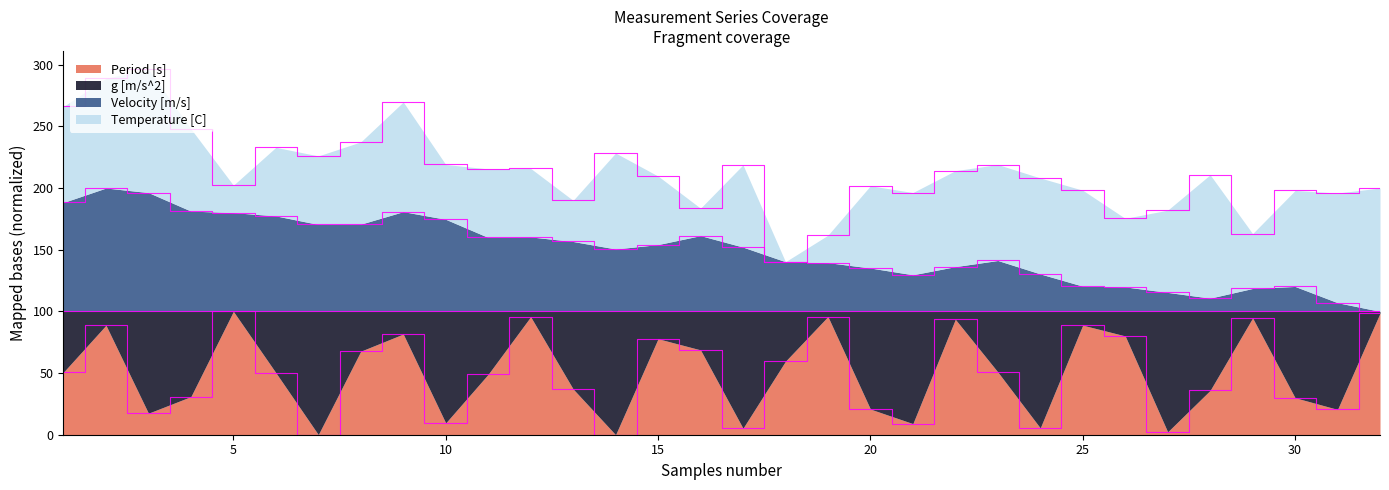

Which category has the lowest value across all series?

14